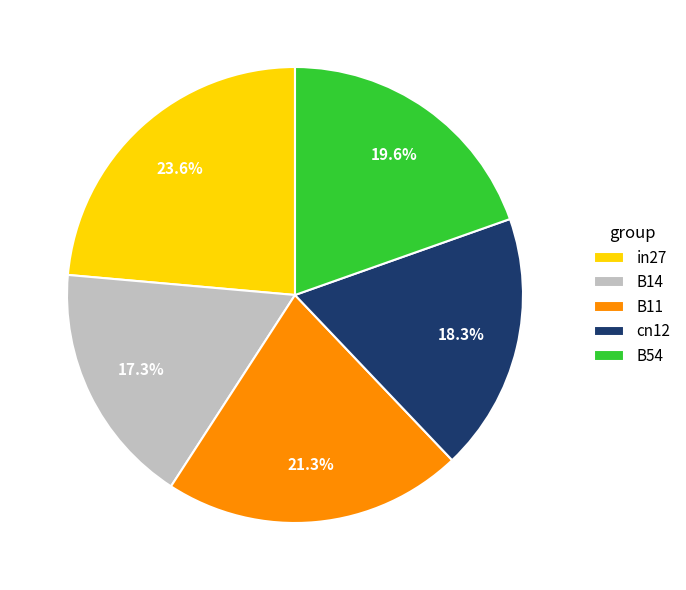

Which has a higher value, B14 or B54?

B54